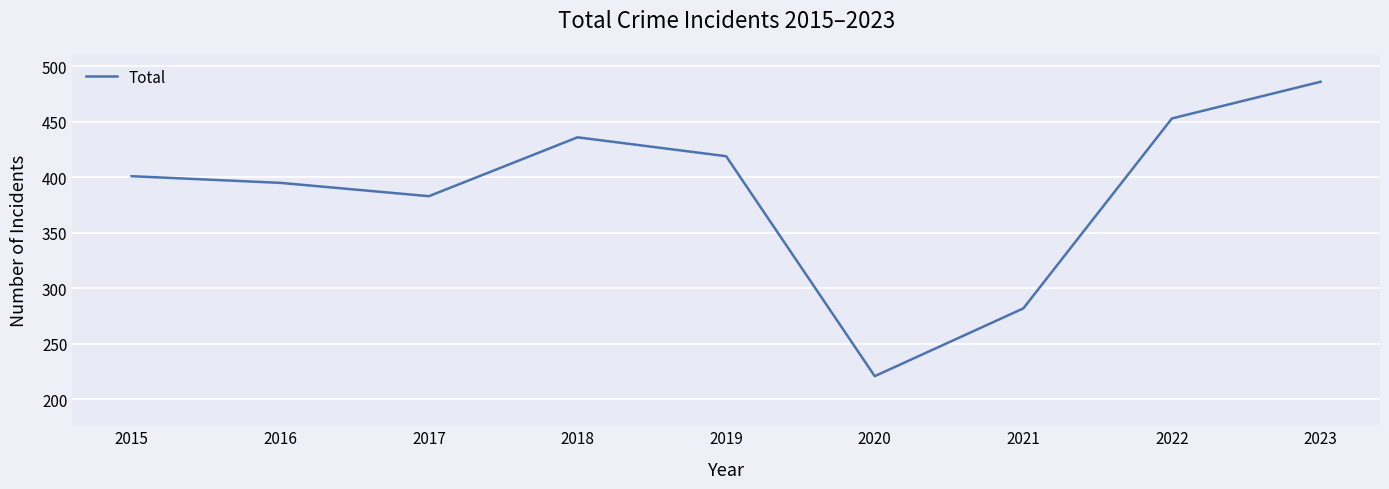

Is it true that the value at 2023 is 486?

True